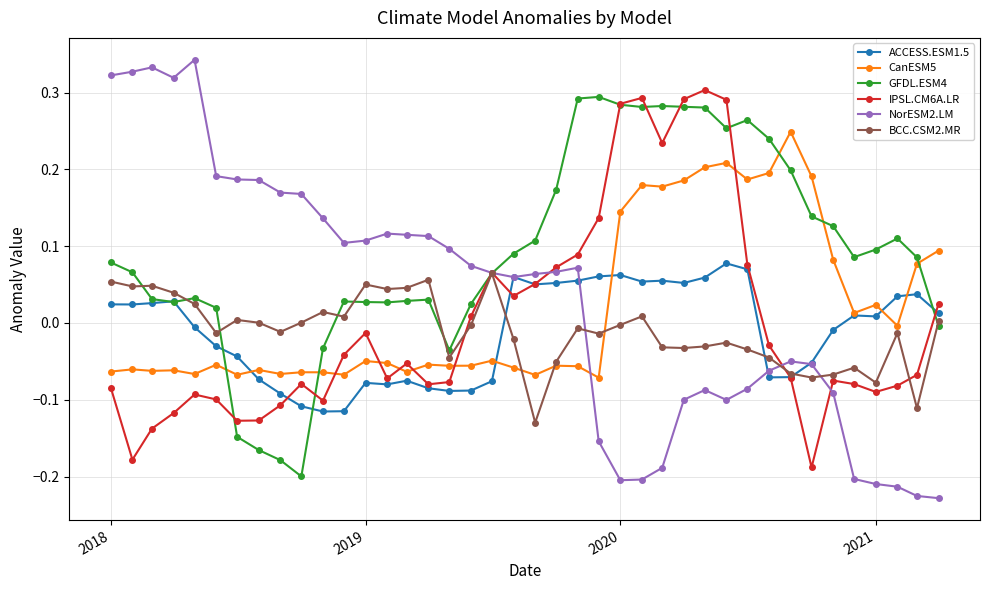

Which series has the widest spread of values?

NorESM2.LM